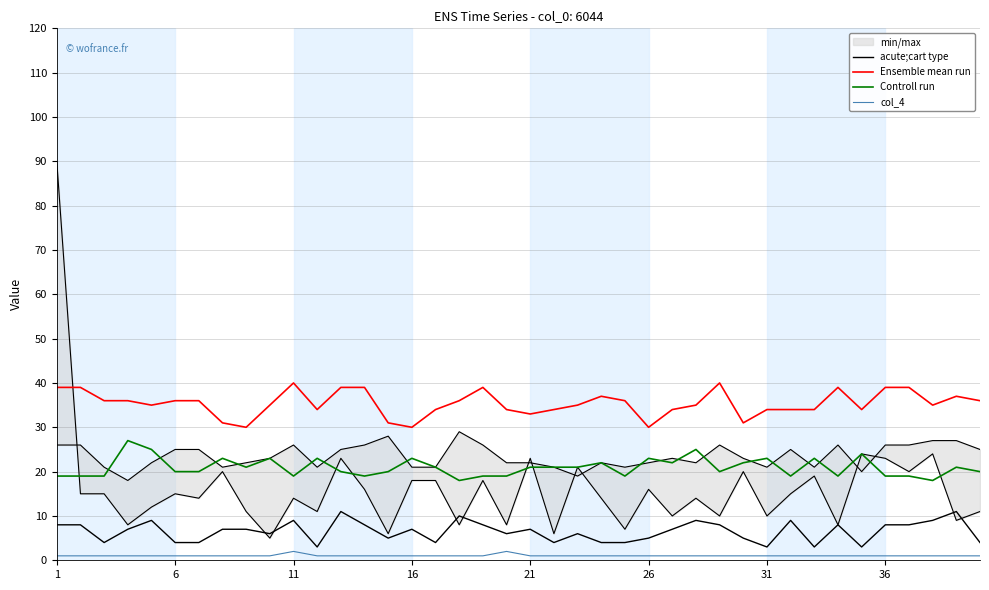

Which series has the largest range (max minus min)?

Ensemble mean run